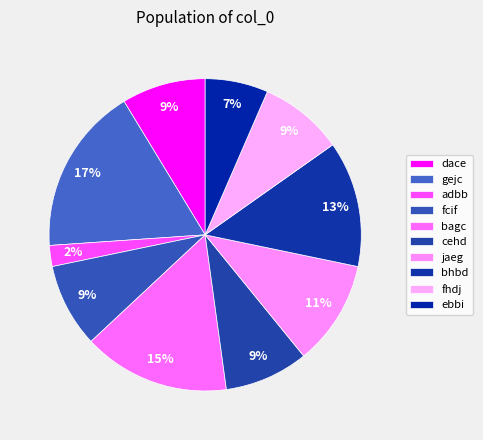

Which slice is the smallest?

adbb